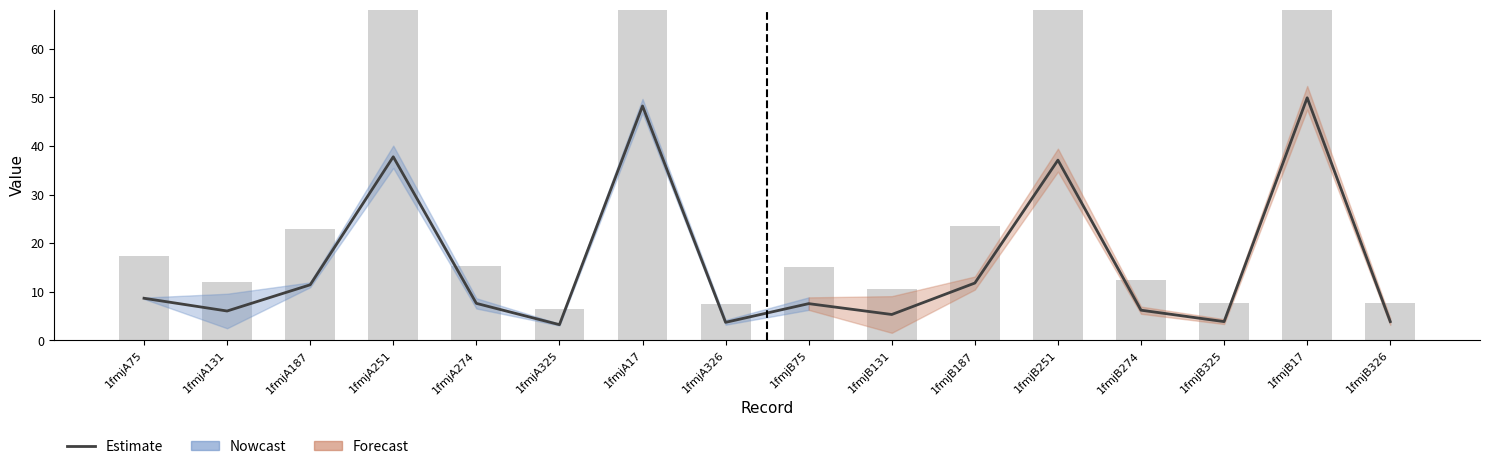

What is the sum of the values at 1fmjB251 and 1fmjB131?

42.4